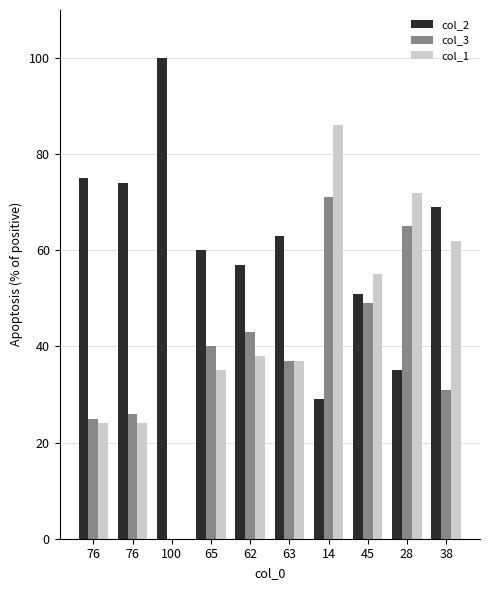

Where does the col_1 series first go above 38?

14